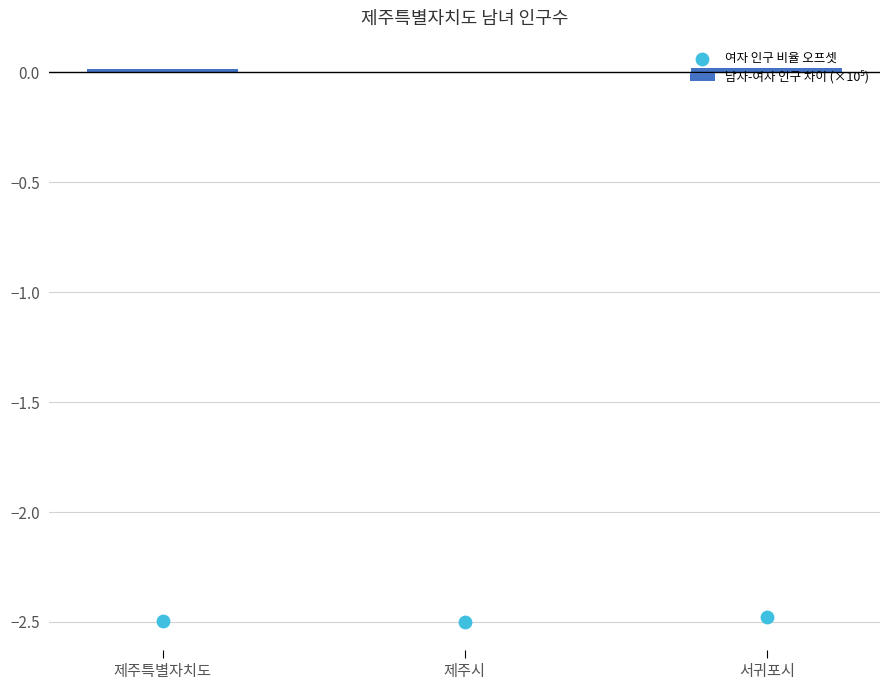

What is the total value across all series at 제주특별자치도?

-2.5